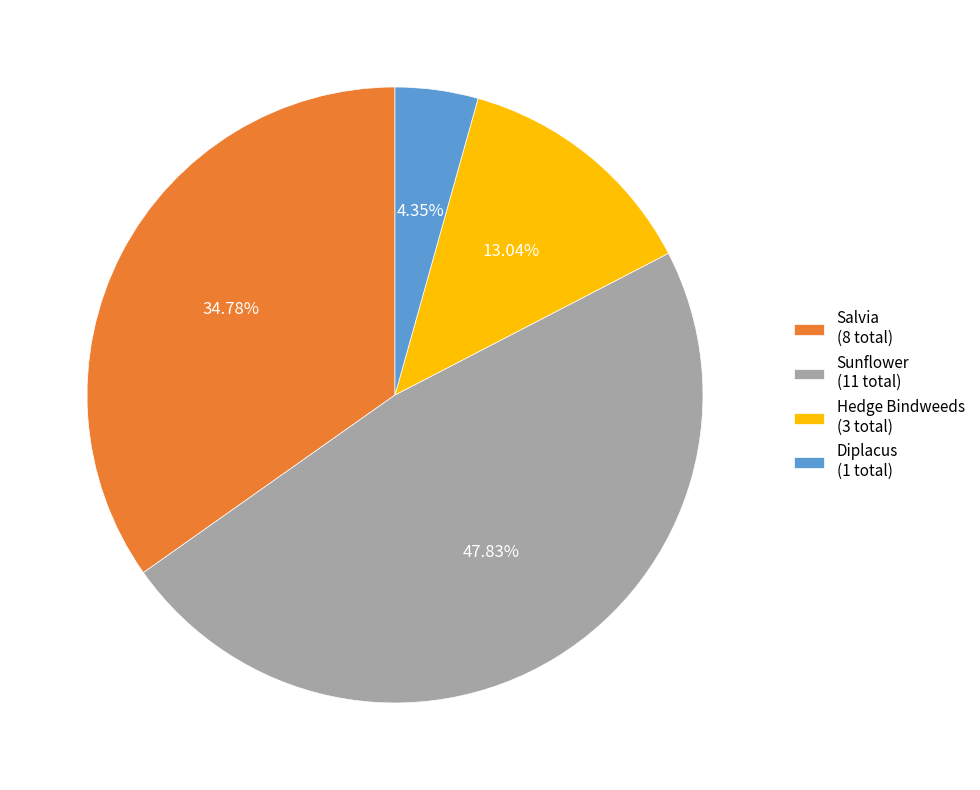

Do Salvia (8 total) and Diplacus (1 total) together represent more than half of the pie?

No